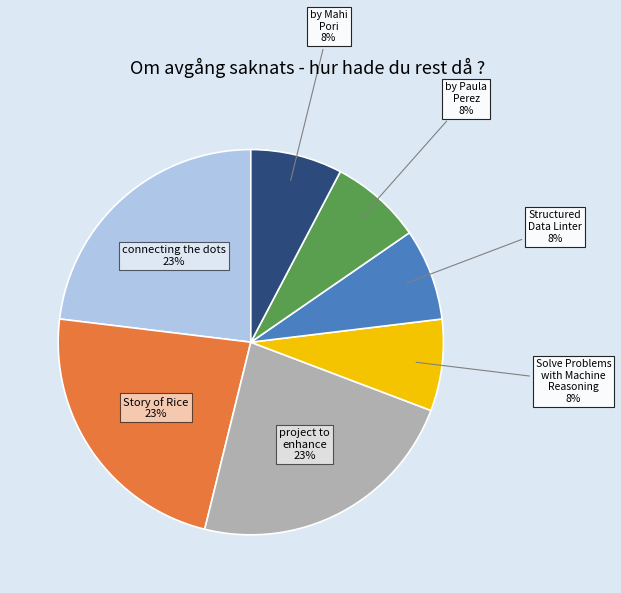

Combined, do by Paula Perez 8% and project to enhance 23% account for over 50%?

No